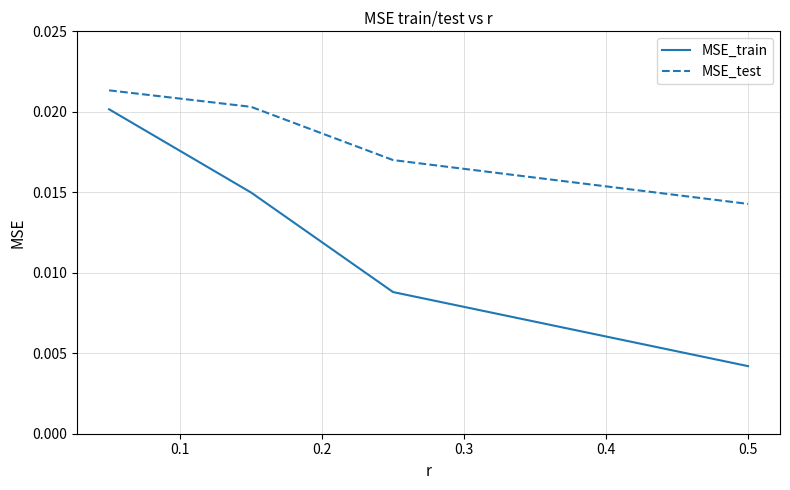

True or false: MSE_test and MSE_train cross at least once.

False